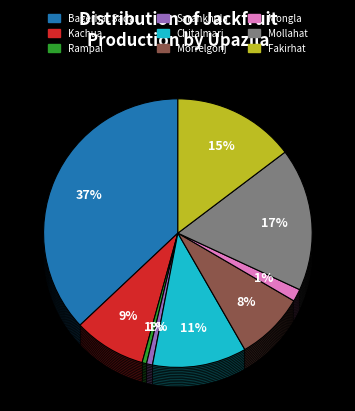

Is it true that Morrelgonj is 1% of the pie?

False